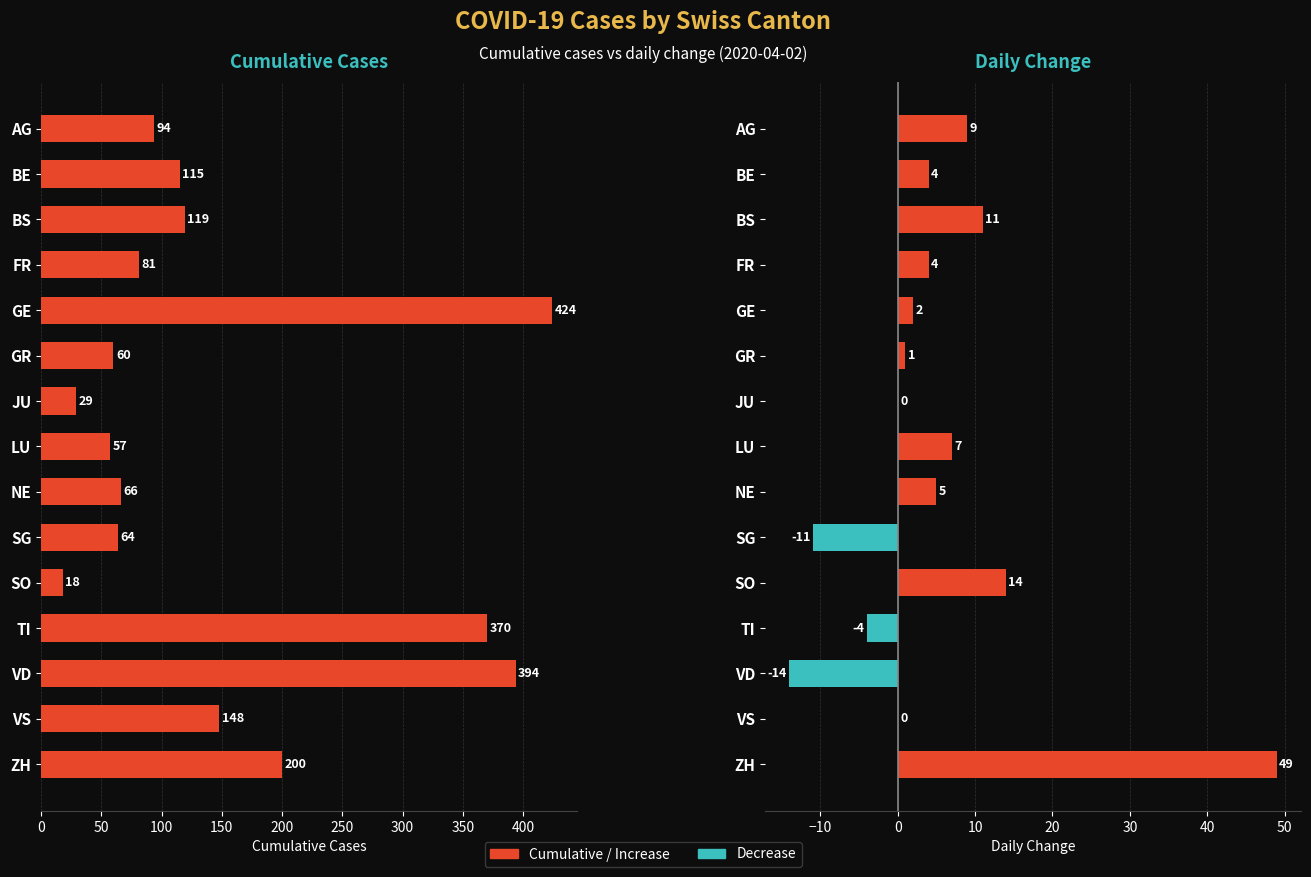

Reading left to right, extract all data points from this chart.

Cumulative Cases: 94	115	119	81	424	60	29	57	66	64	18	370	394	148	200
Daily Change: 9	4	11	4	2	1	0	7	5	-11	14	-4	-14	0	49